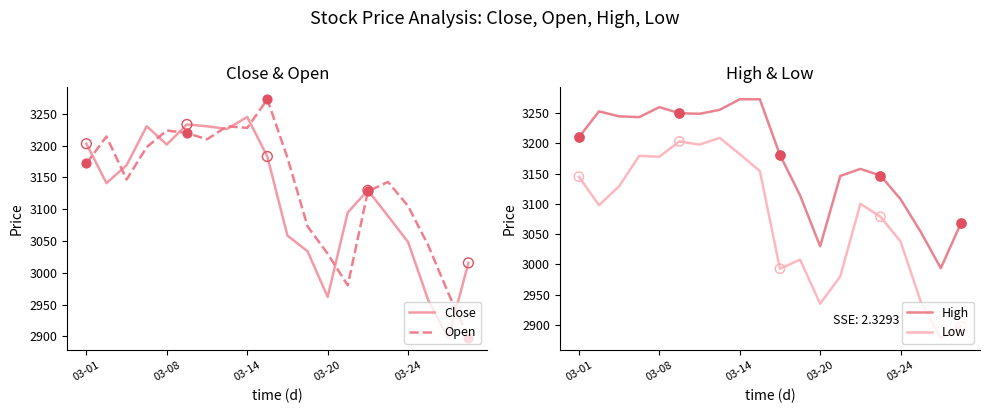

Which series contains the lowest Y value?

Low